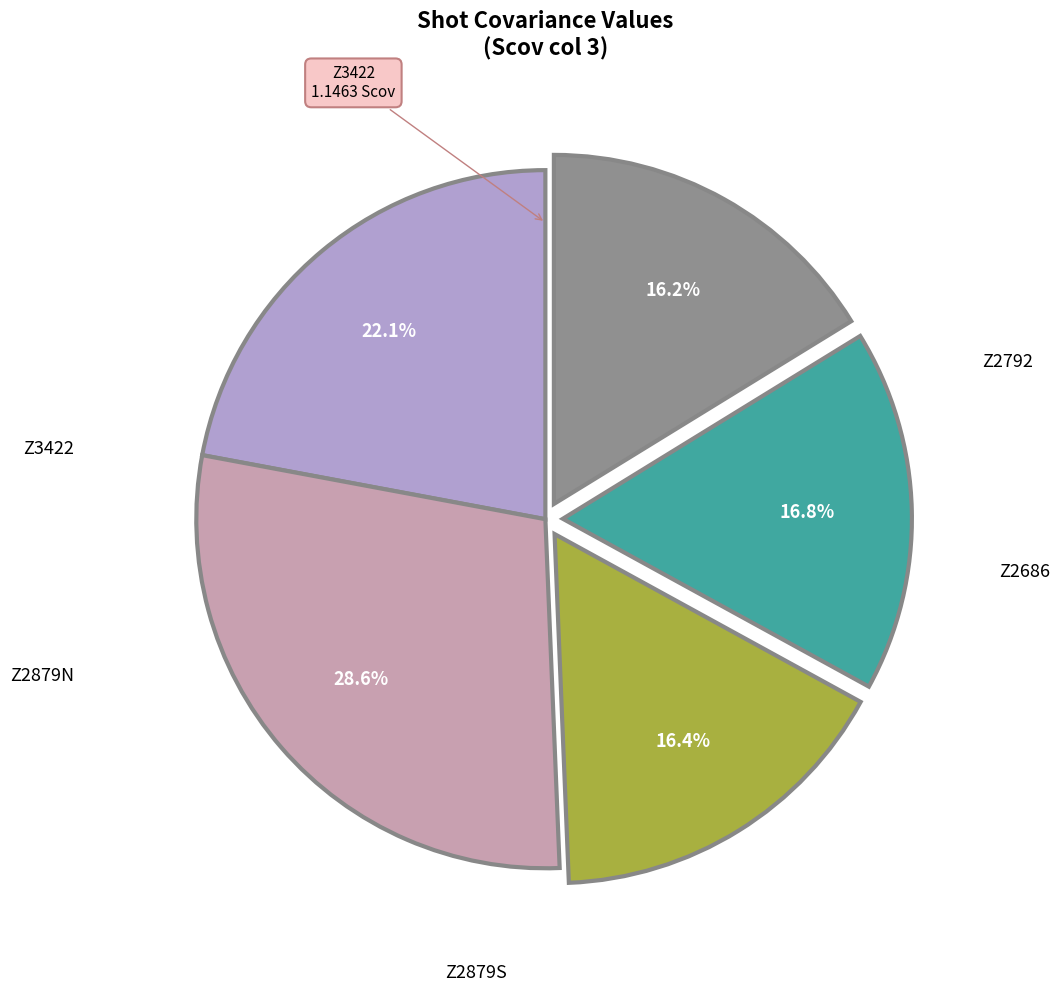

What is the largest slice in the pie chart?

Z2686